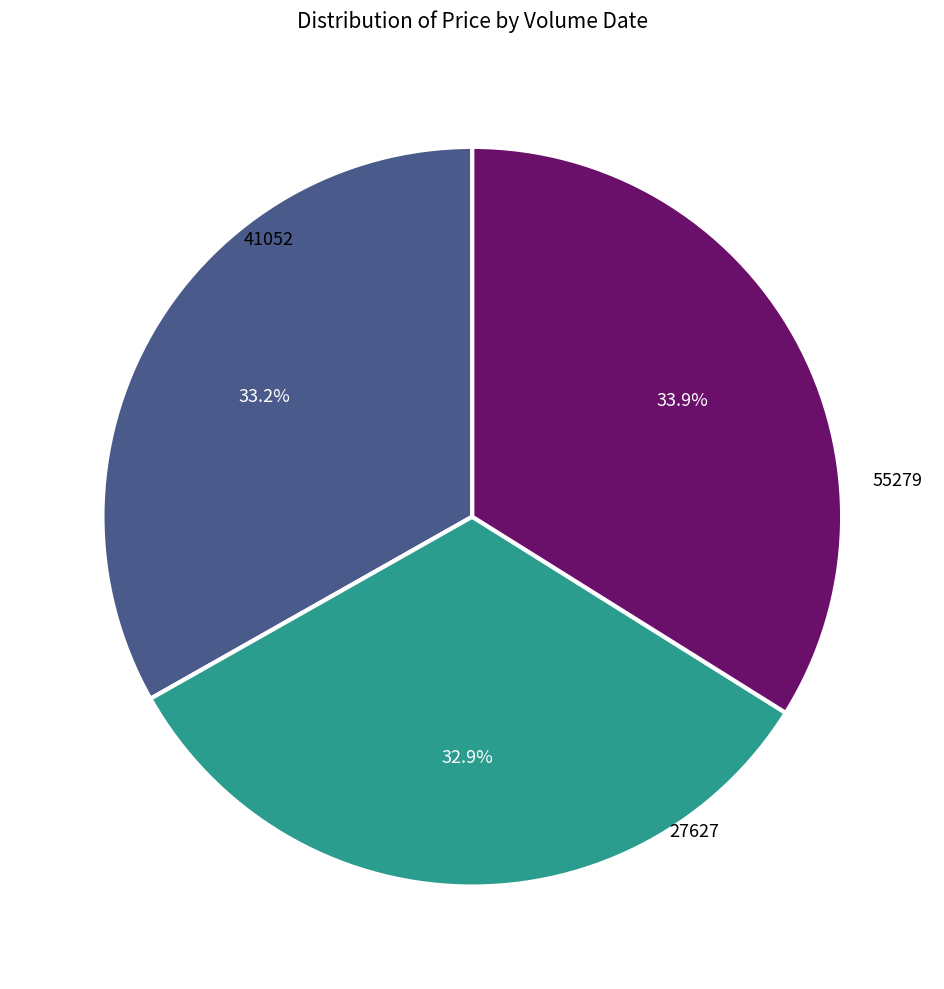

Does any single category account for the majority?

No